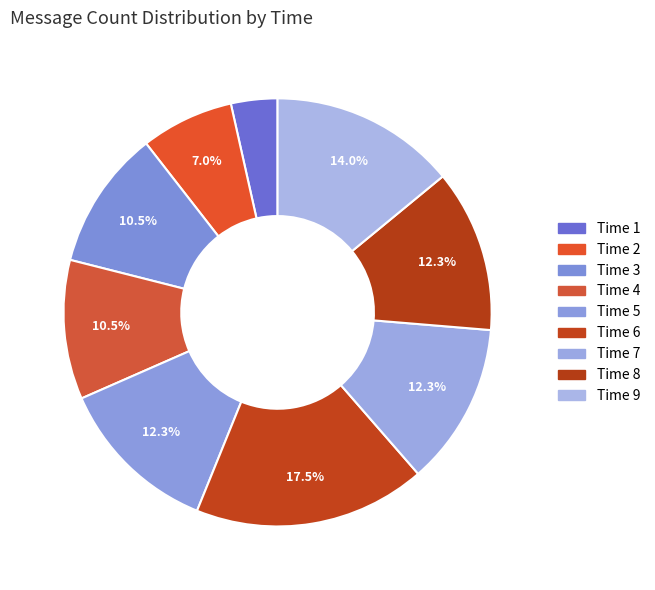

How many segments does this pie chart have?

9